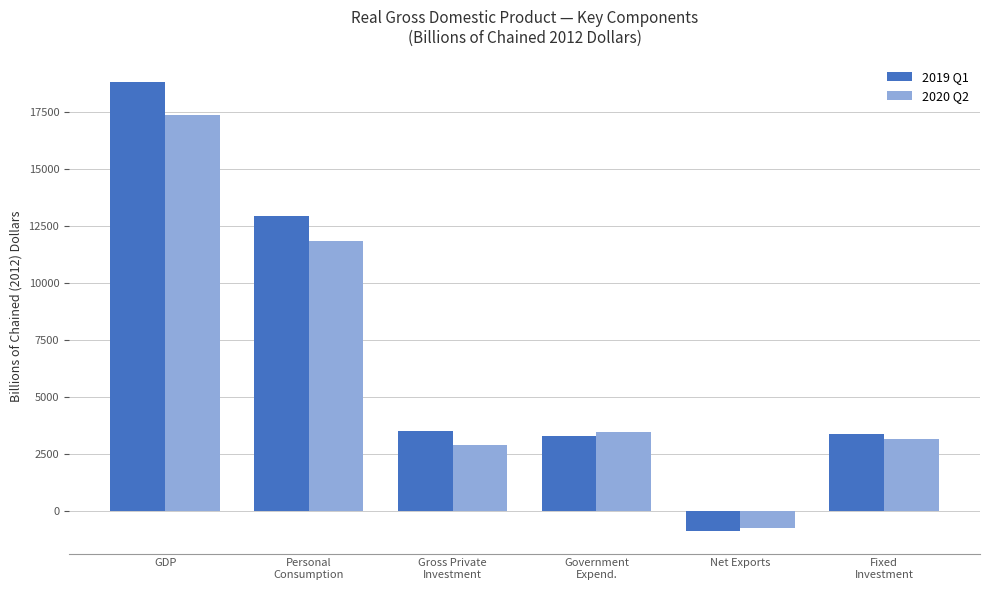

At which category is the sum across all series the highest?

GDP